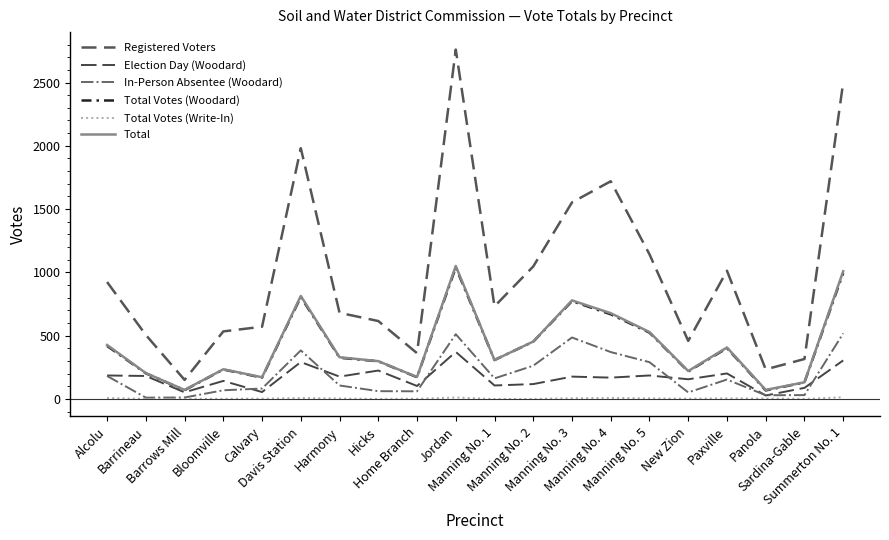

Which has a higher value, Calvary or New Zion?

Calvary